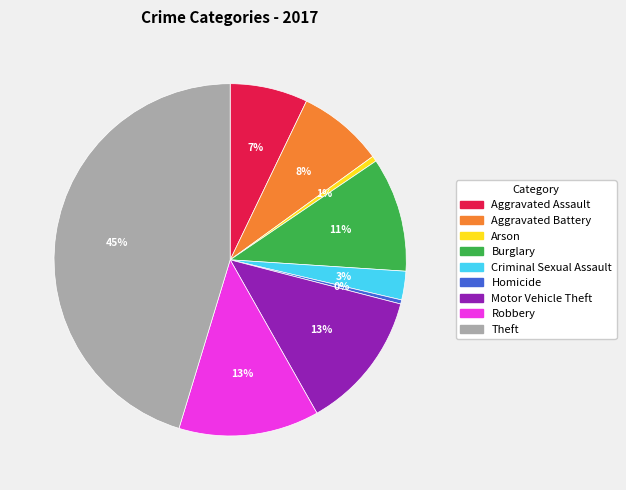

To the nearest percent, what is the difference between the largest and smallest slice percentages?

45%